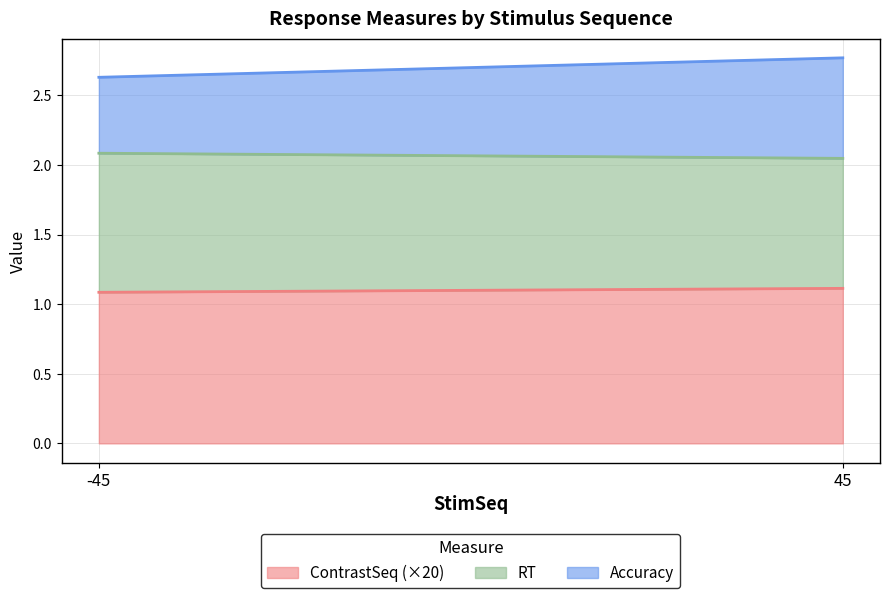

What is the sum of all ContrastSeq (×20) values?

2.2